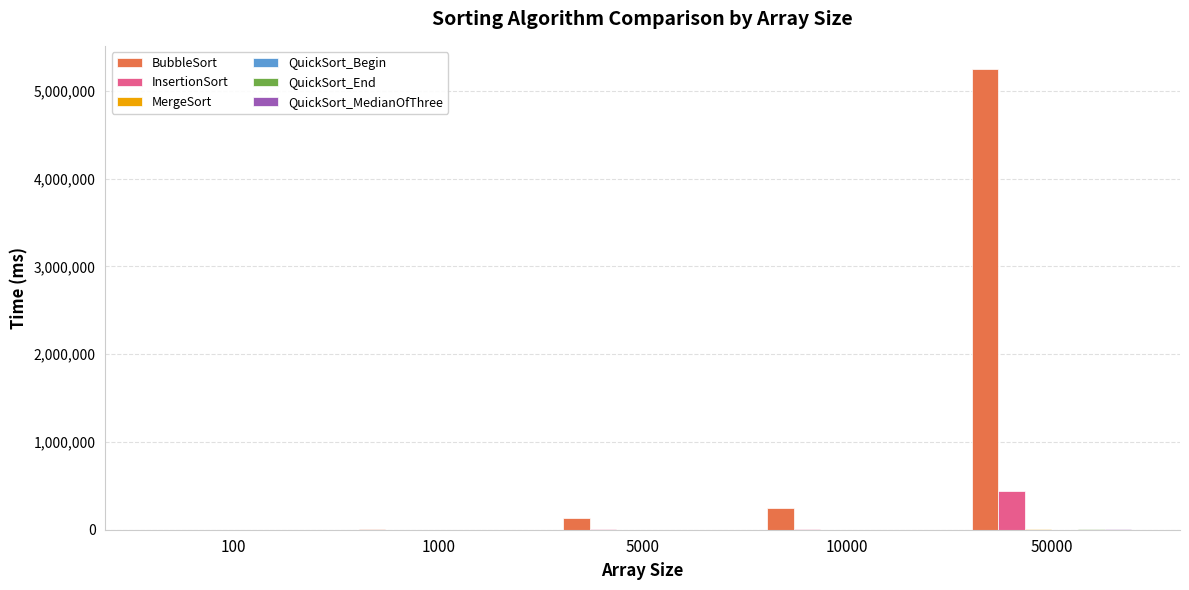

What is the sum of all BubbleSort values?

5631060